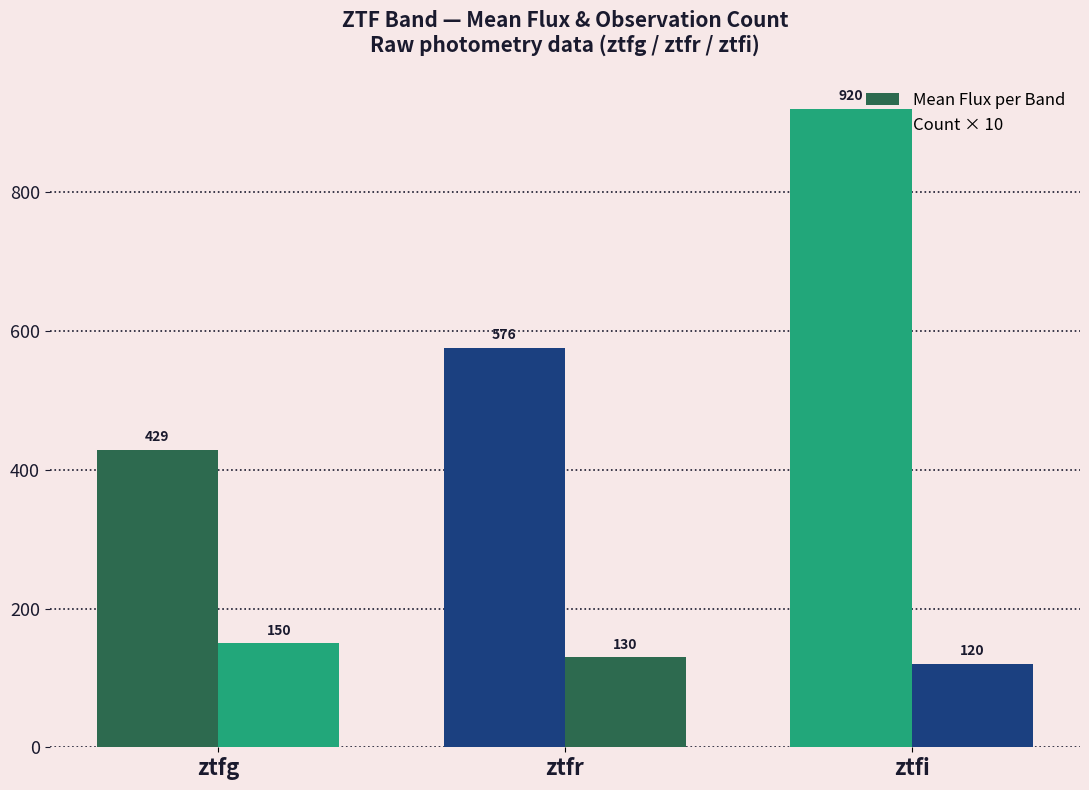

True or false: Count × 10 has a value of 164.4 at ztfi.

False